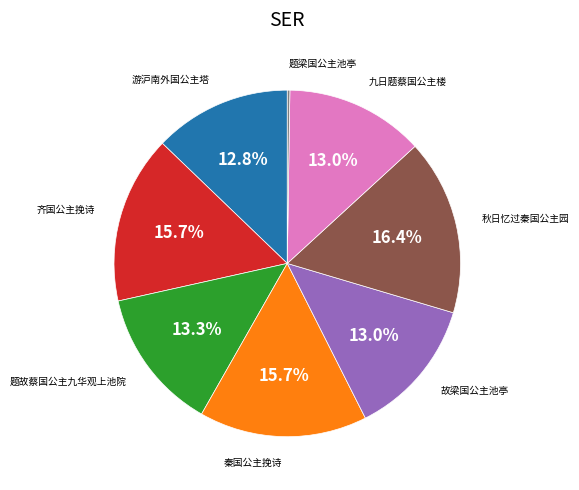

To the nearest percent, what percentage of the pie is 秋日忆过秦国公主园?

16%